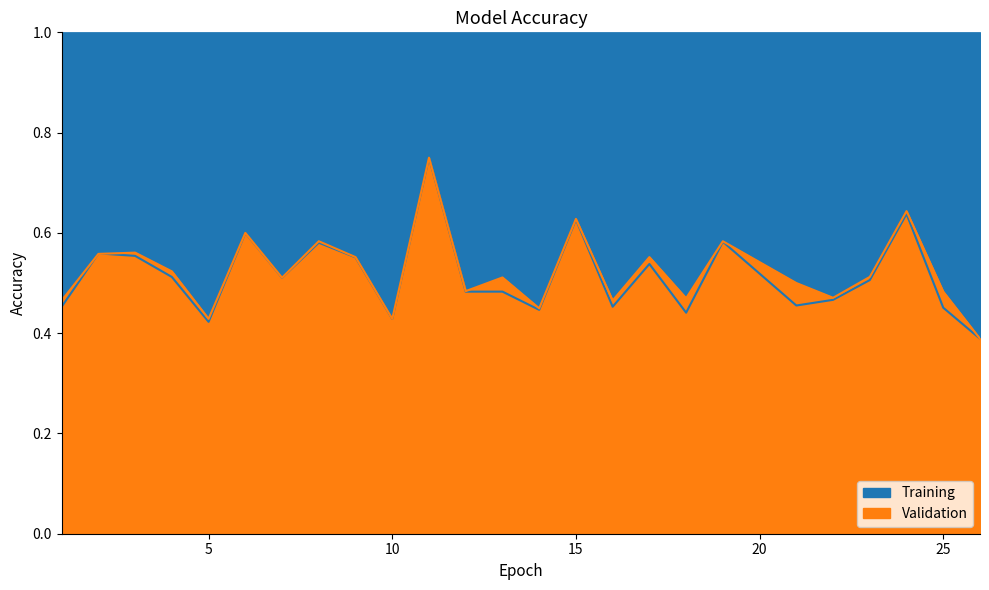

How many lines are shown in the chart?

2